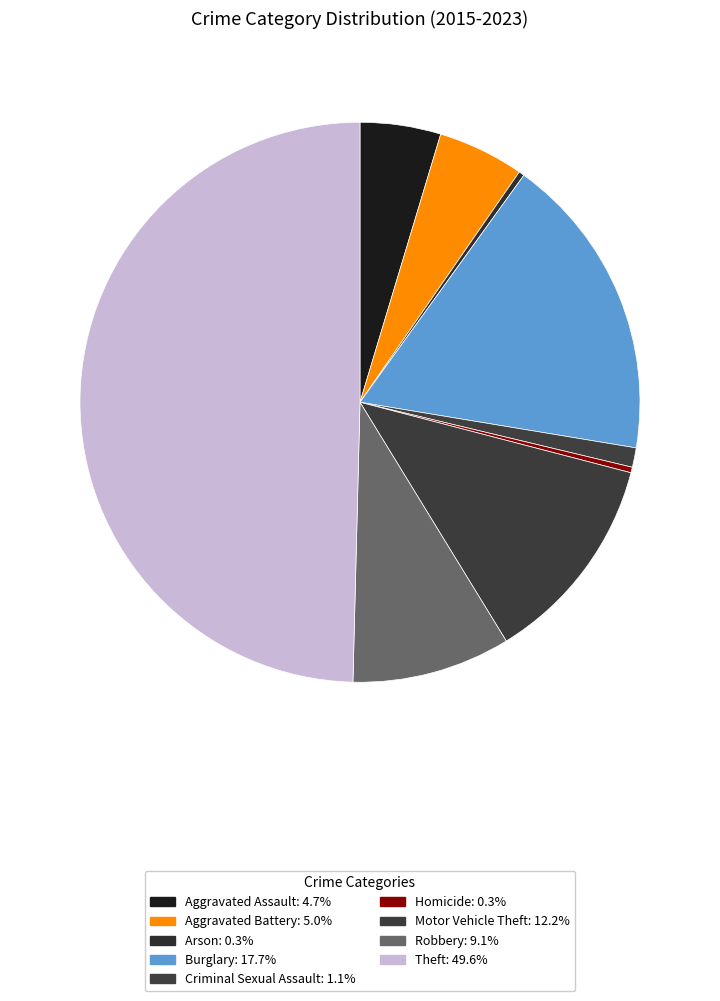

Which slice is the largest?

Theft